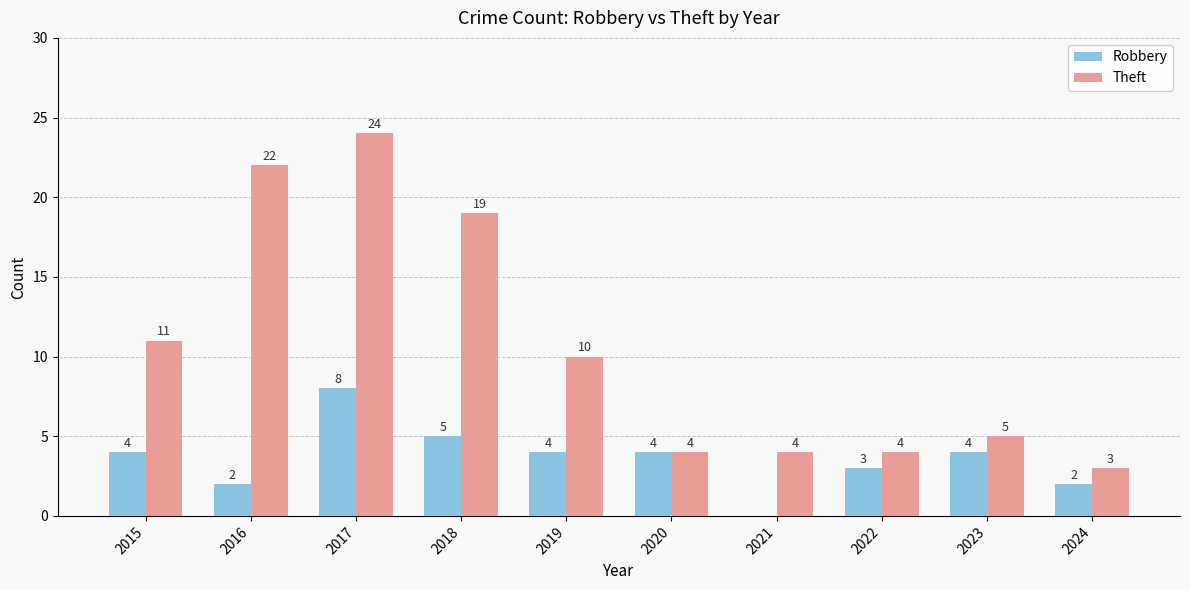

What is the sum of the Robbery values at 2022 and 2016?

5